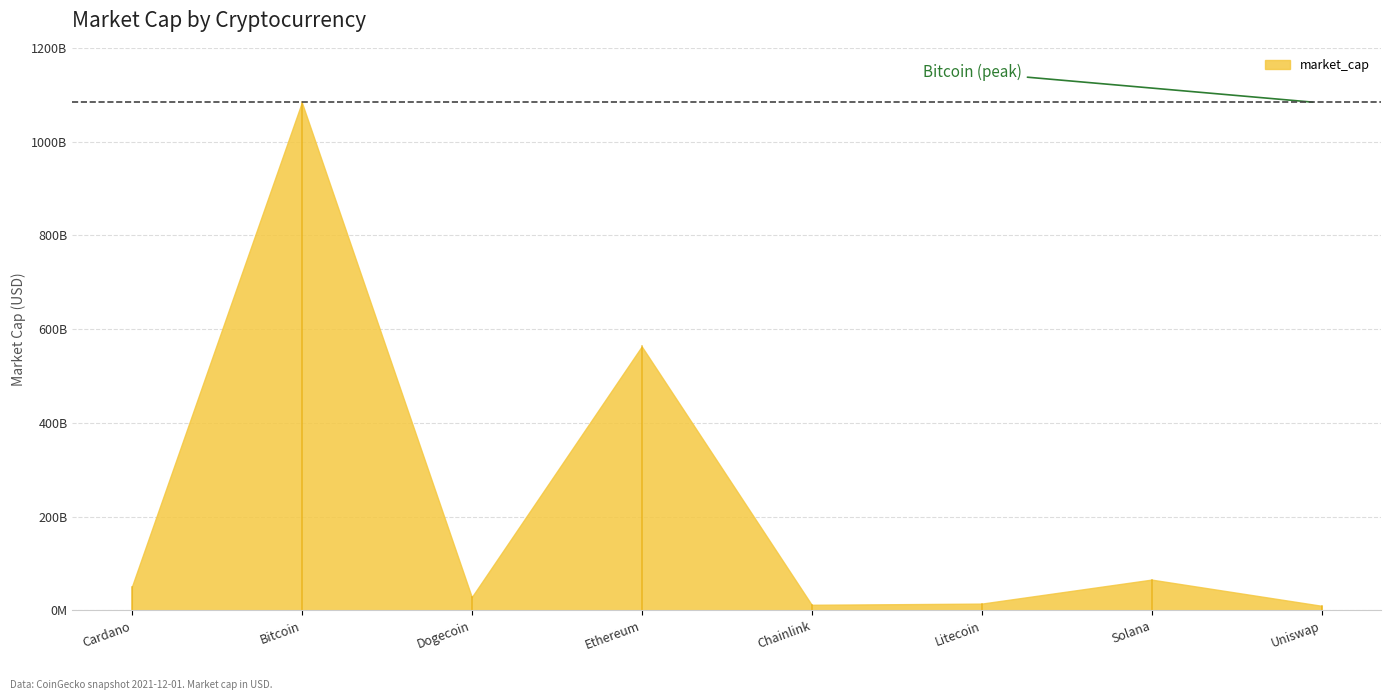

What is the change in value from Cardano to Bitcoin?

+1032933456955